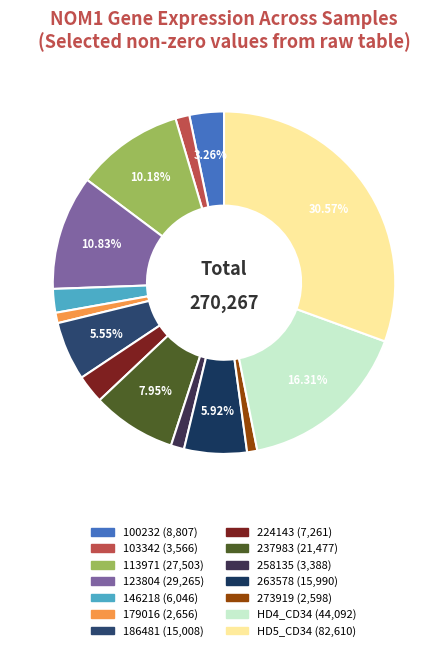

To the nearest percent, what percentage of the pie is 113971?

10%